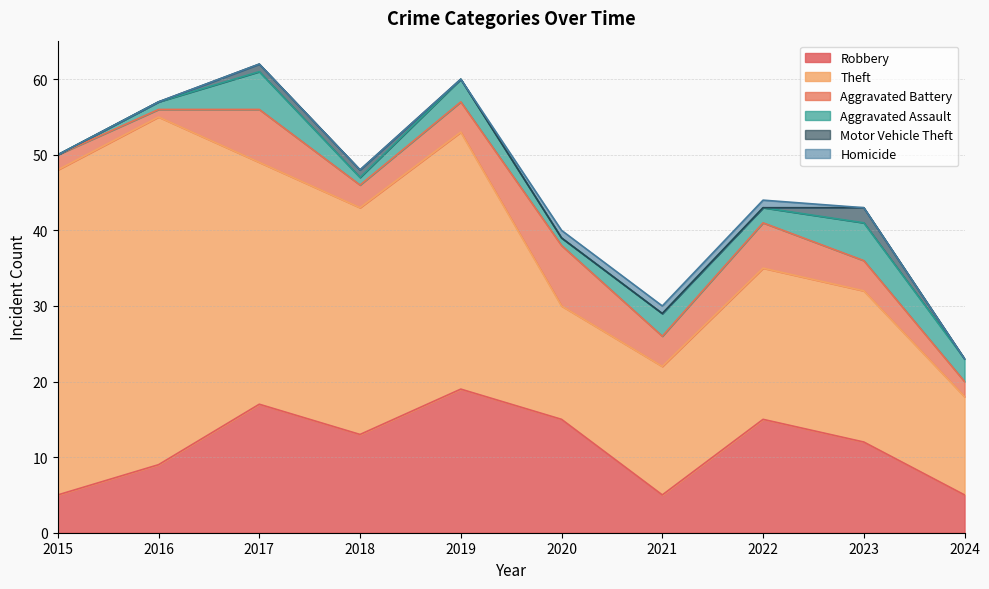

Does the chart have visible grid lines?

Yes